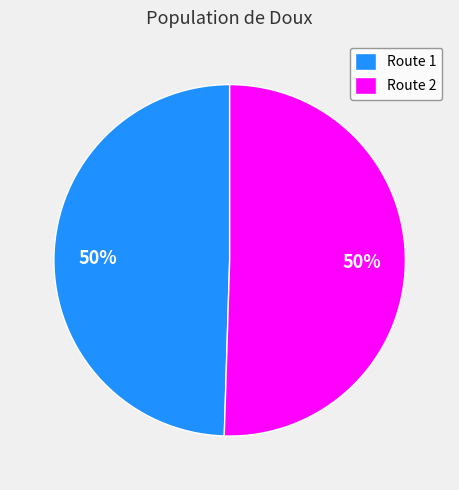

Is it true that Route 1 is 59% of the pie?

False